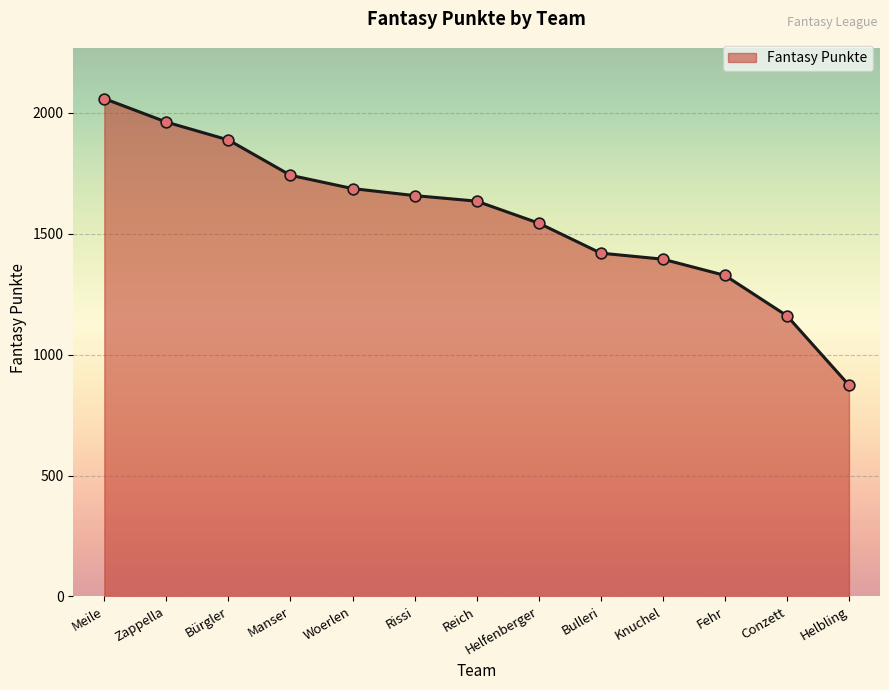

Which has a higher value, Rissi or Conzett?

Rissi